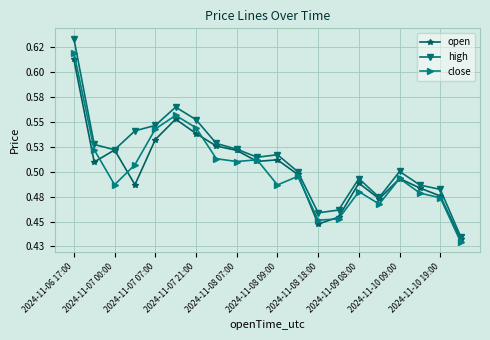

List the series in order of their overall mean, lowest first.

close, open, high